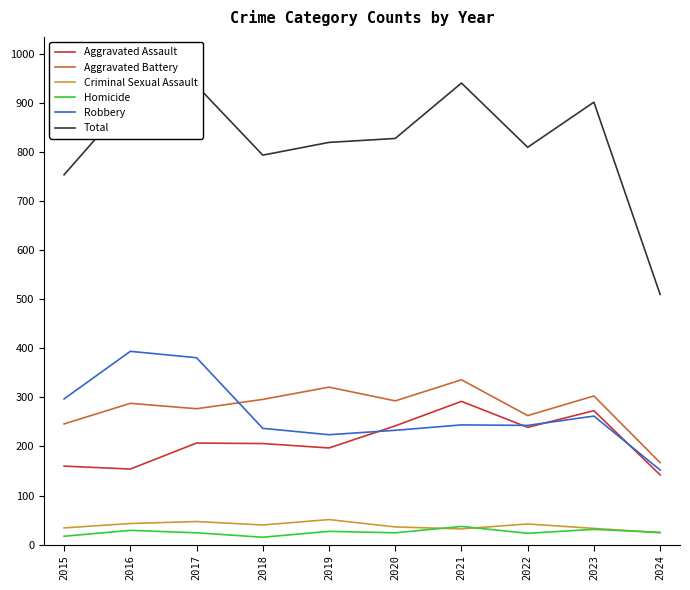

True or false: Aggravated Battery and Criminal Sexual Assault intersect in this chart.

False